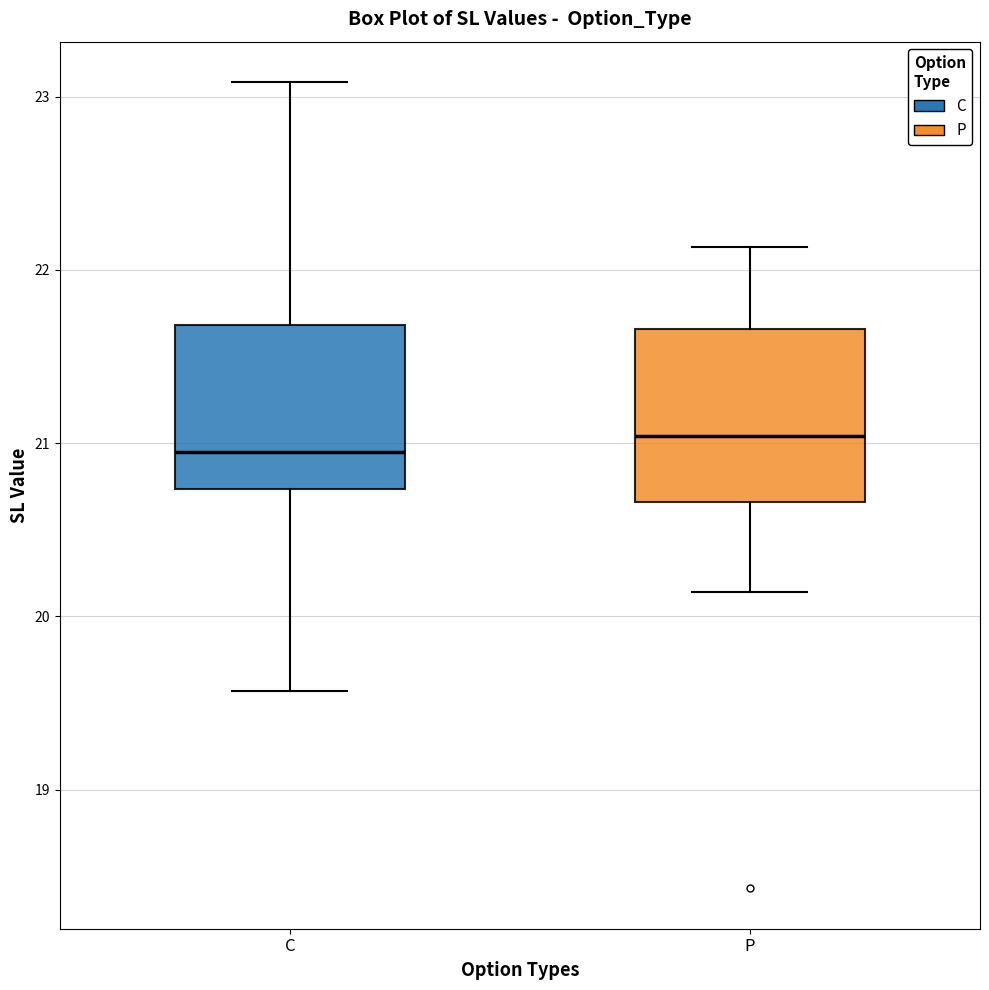

Where is the upper edge of the box for P on the y-axis? The values are not printed on the chart, so give them approximately, as read against the axis.

21.7